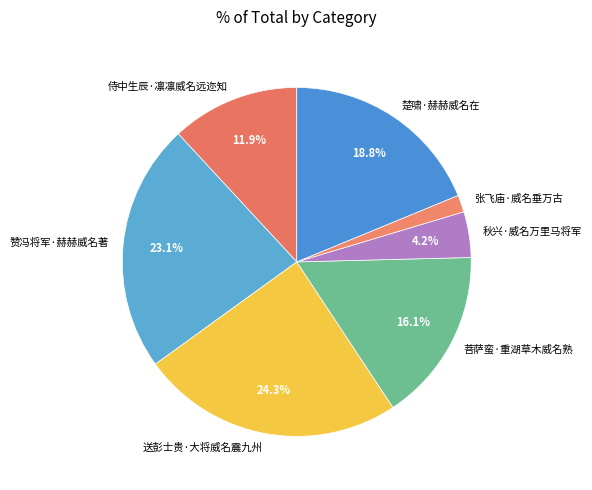

How many segments does this pie chart have?

7